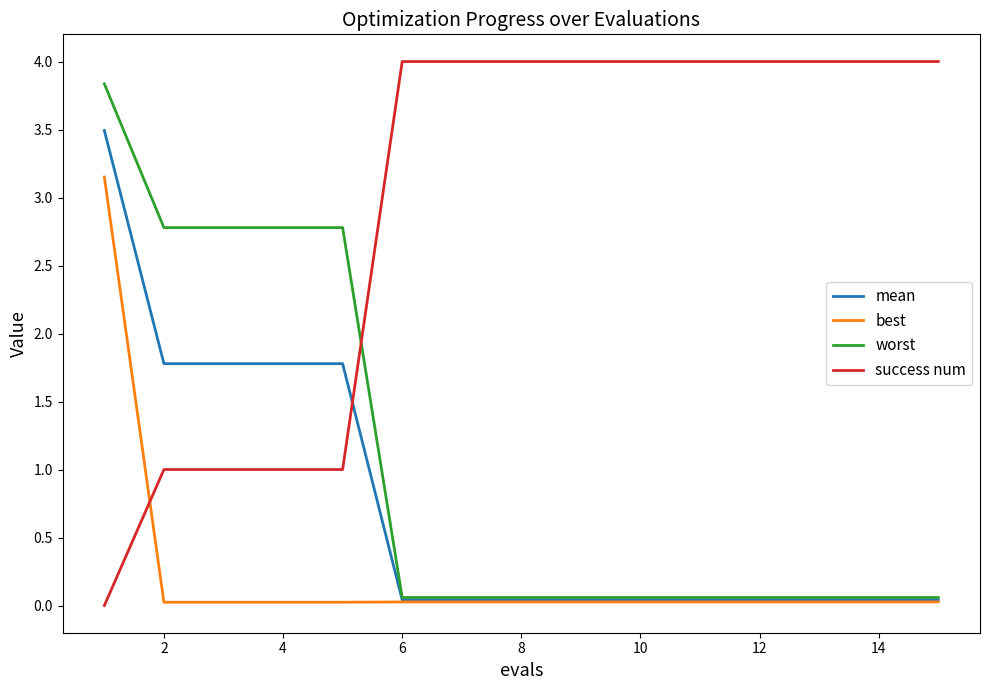

At how many categories does at least one series exceed 3?

11